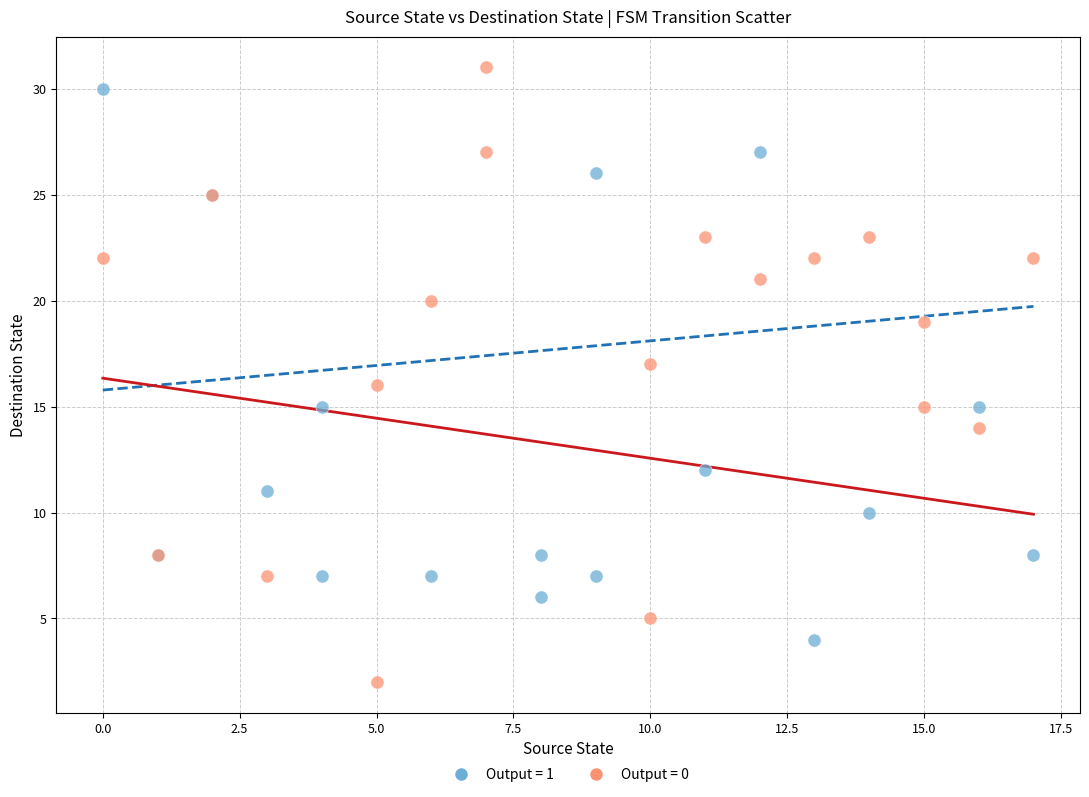

Which series reaches the maximum Y coordinate?

Output = 1